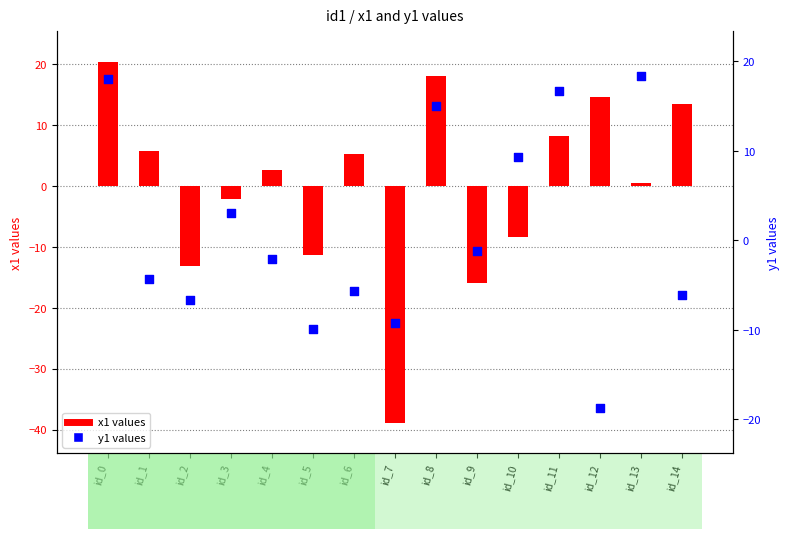

Is the value of x1 values at id_1 greater than the value of y1 values at id_1?

Yes